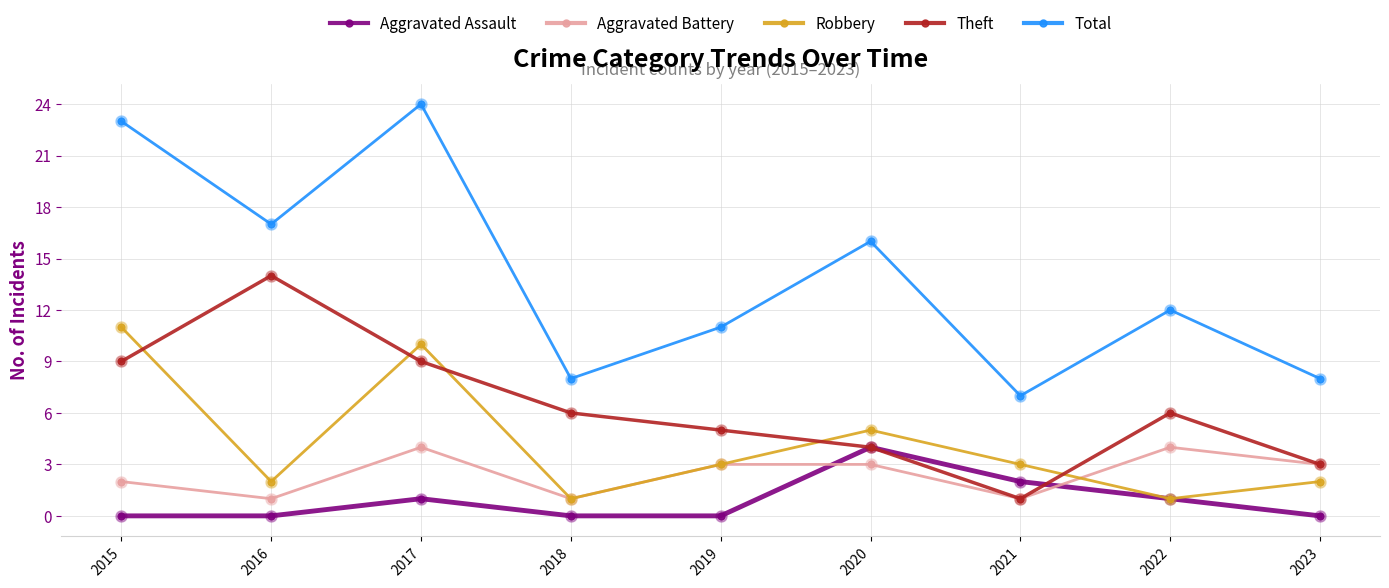

Which series has the largest range (max minus min)?

Total